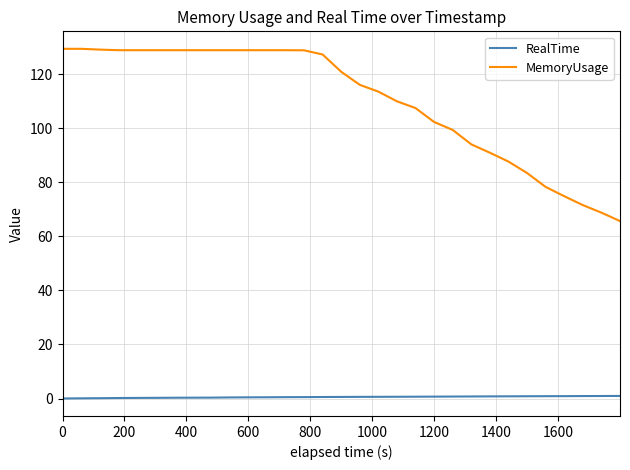

What is the lowest value of the MemoryUsage series?

65.7